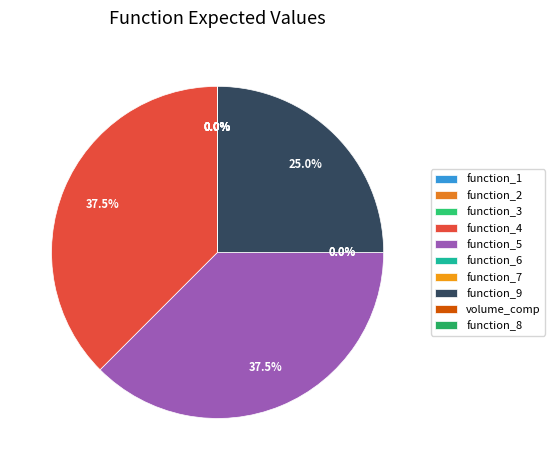

Is function_6 the majority of the pie?

No